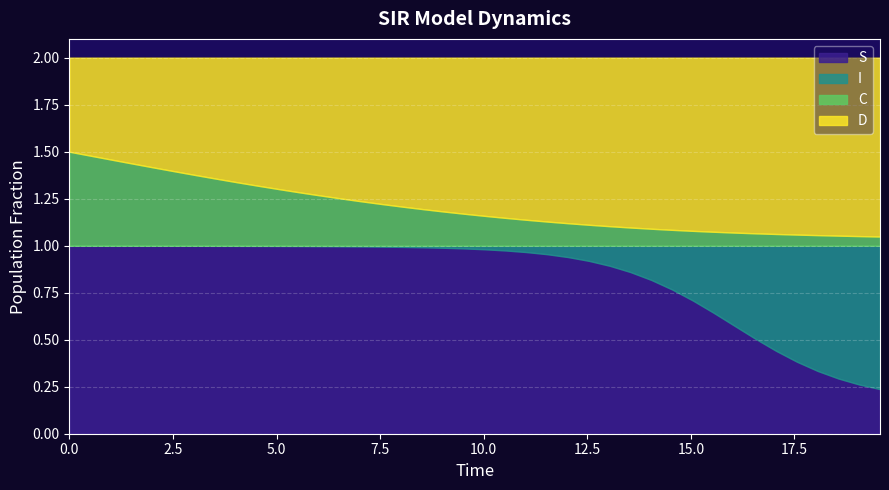

What is the sum of all D values?

31.8